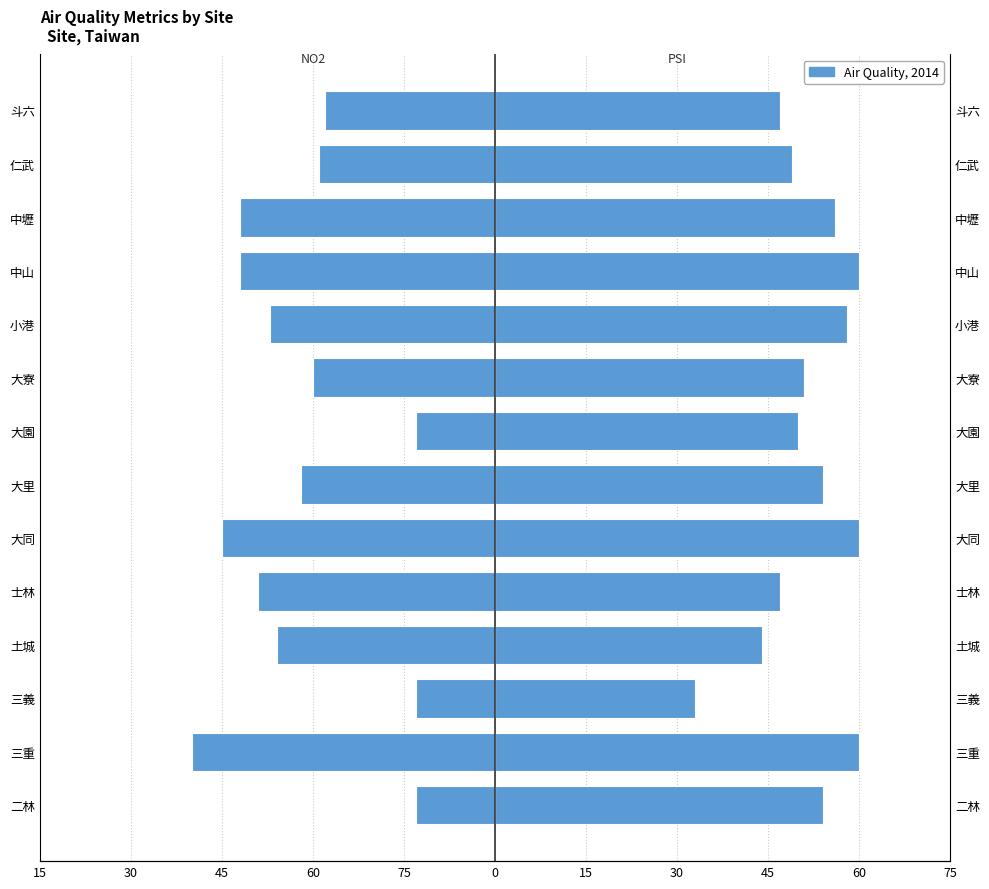

The NO2 series shows -69 at 中山. True or false?

False